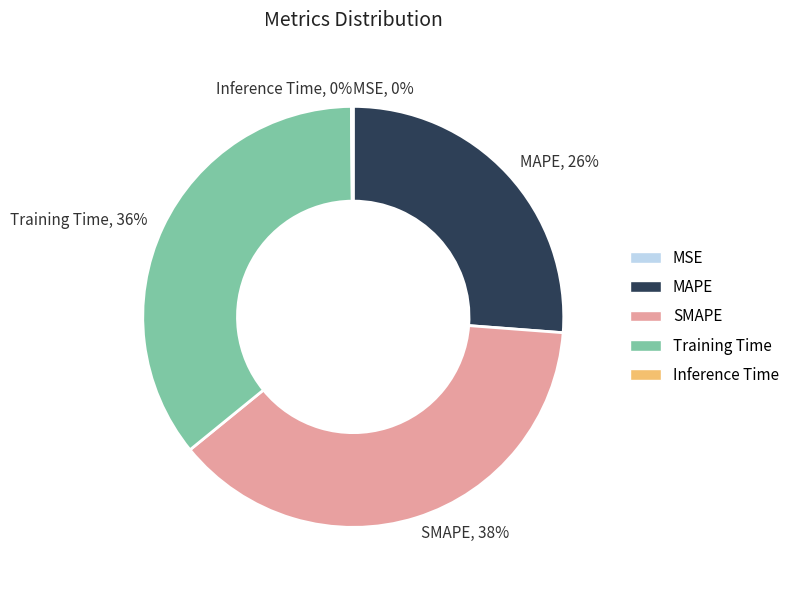

Is it true that SMAPE, 38% is 43% of the pie?

False